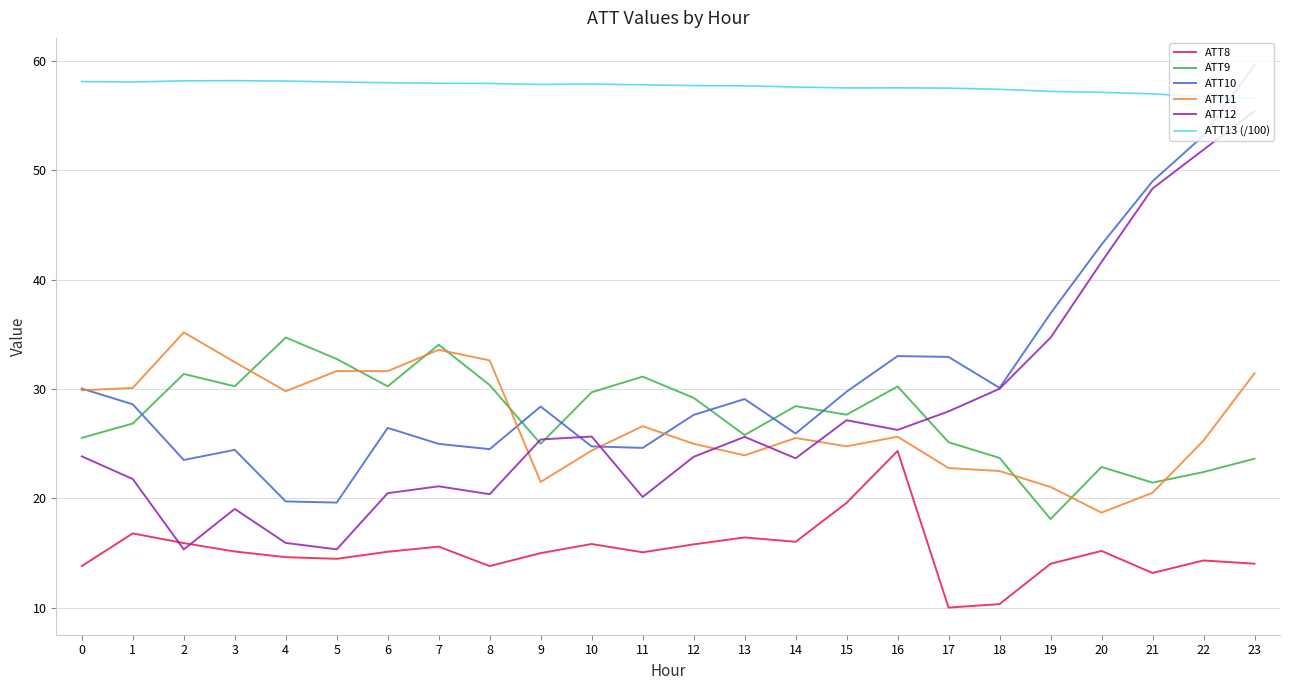

Is it true that ATT9 equals 7.8 at 10?

False